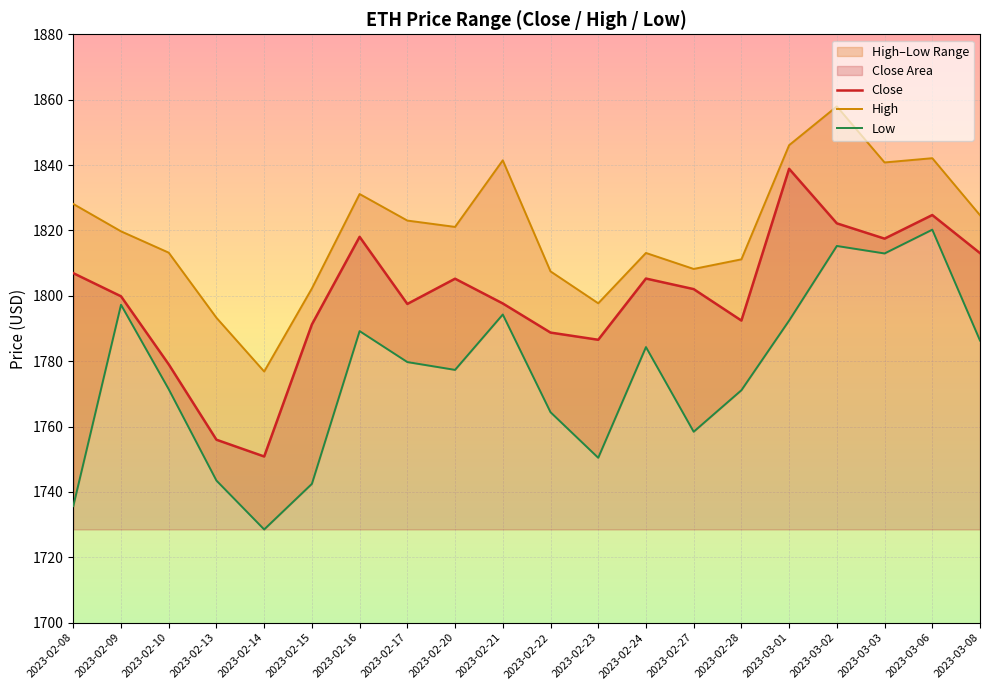

What is the total value across all series at 2023-02-09?

5416.8